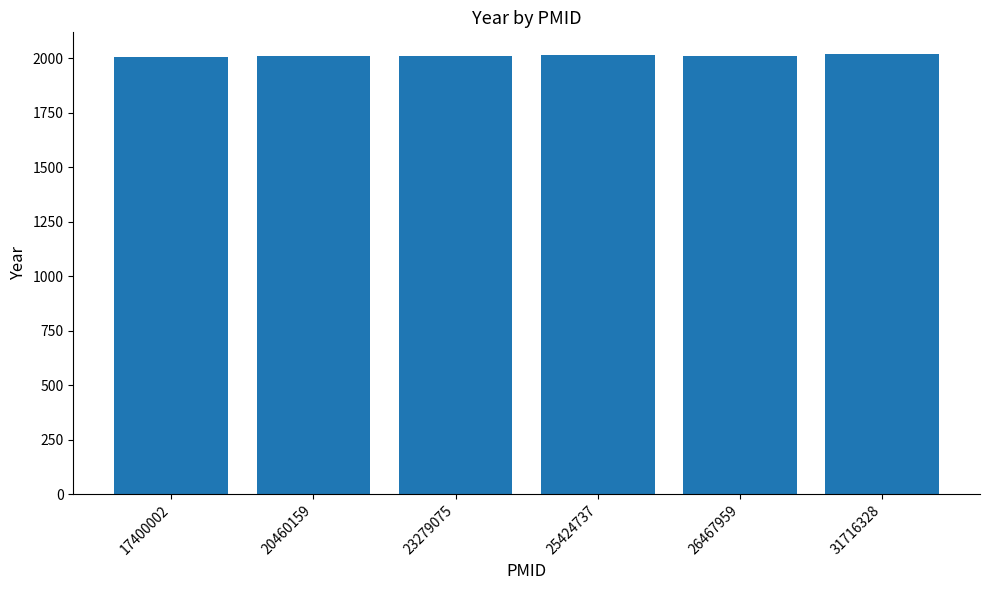

The value at 25424737 is 1155. True or false?

False